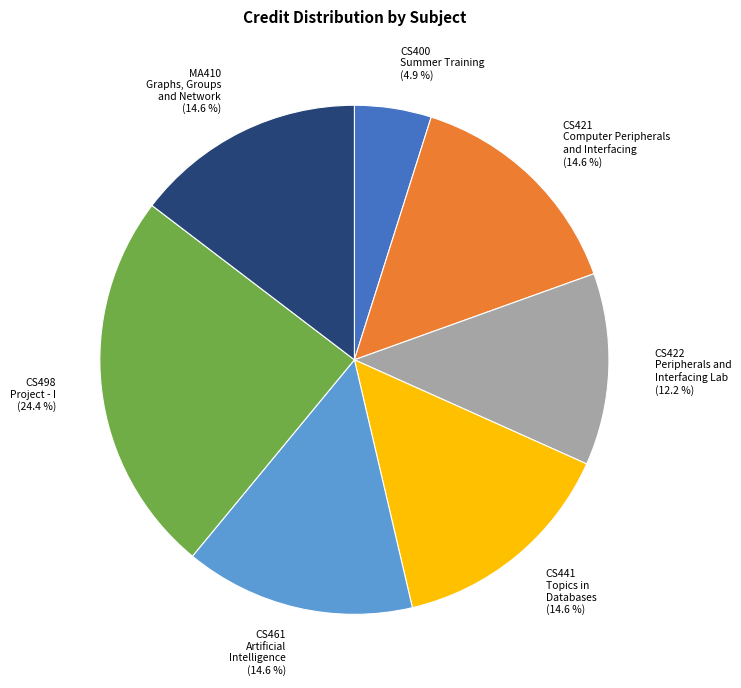

Combined, what portion of the pie is CS441 Topics in Databases and CS400 Summer Training?

19.5%